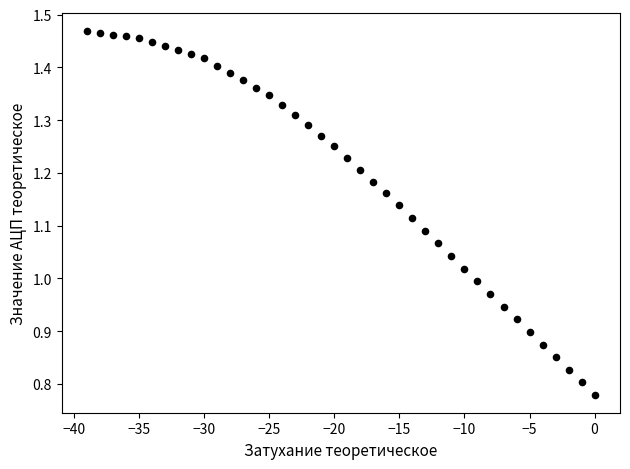

What is the range of Y values (max minus min)?

0.7